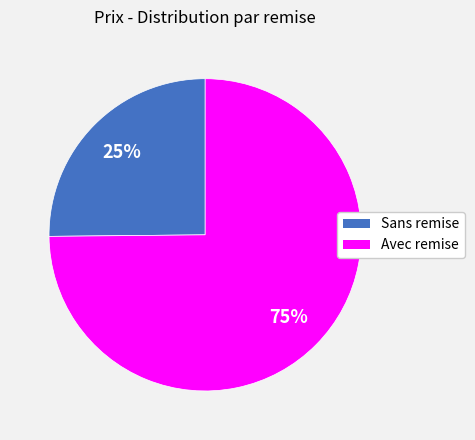

Rank the categories by value from highest to lowest.

Avec remise, Sans remise